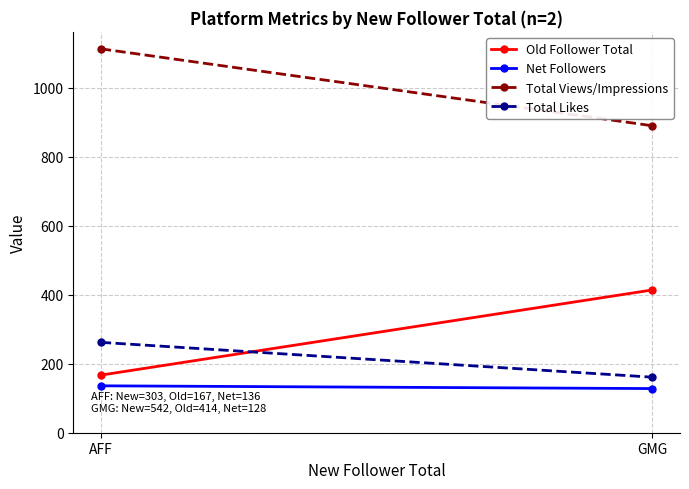

What is the label of the 1st point from the right?

GMG